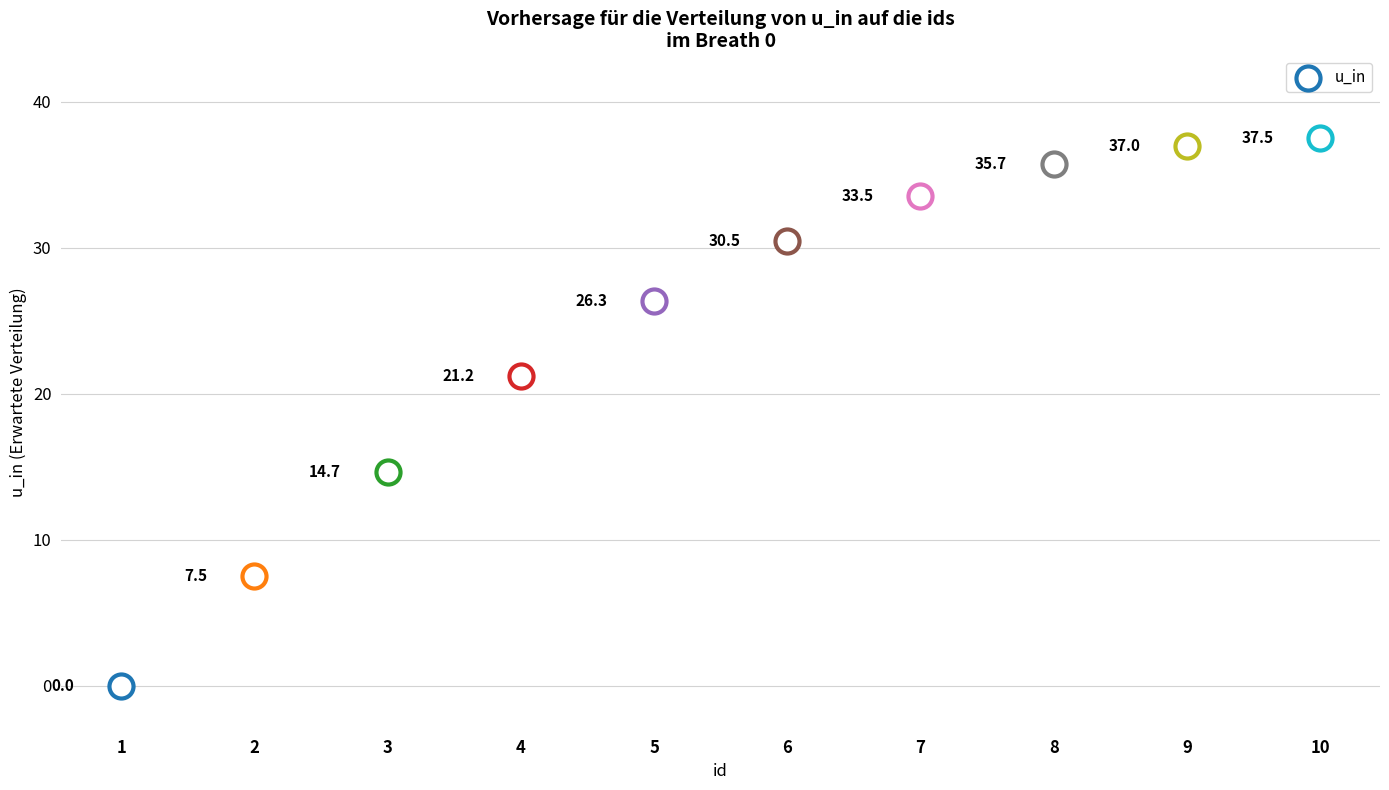

Between 4 and 2, which is larger?

4